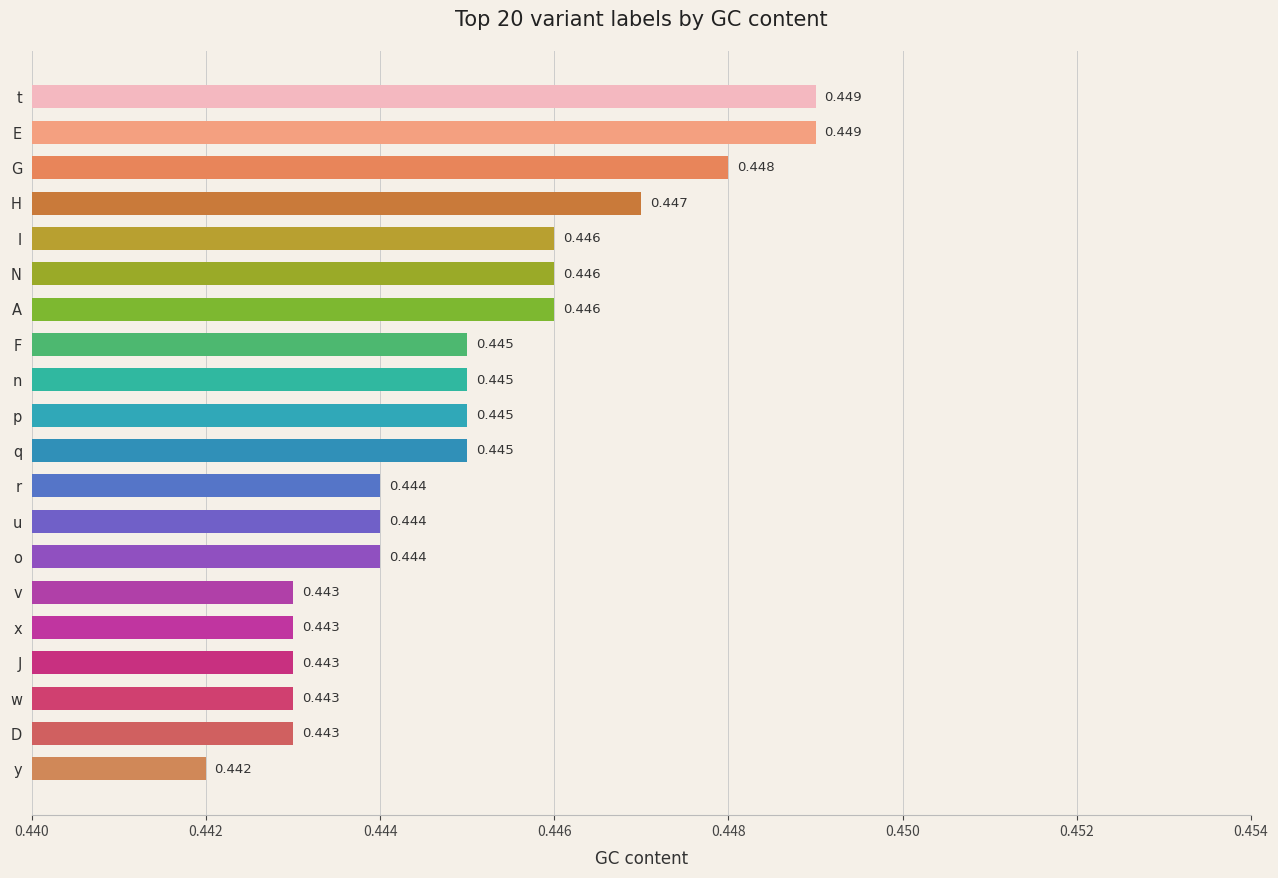

Where is the data nearest to the value 0?

y